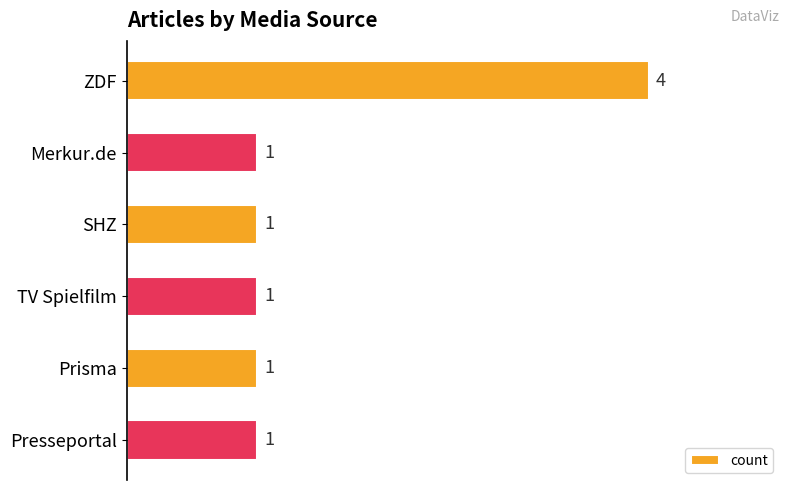

What is the greatest value displayed?

4